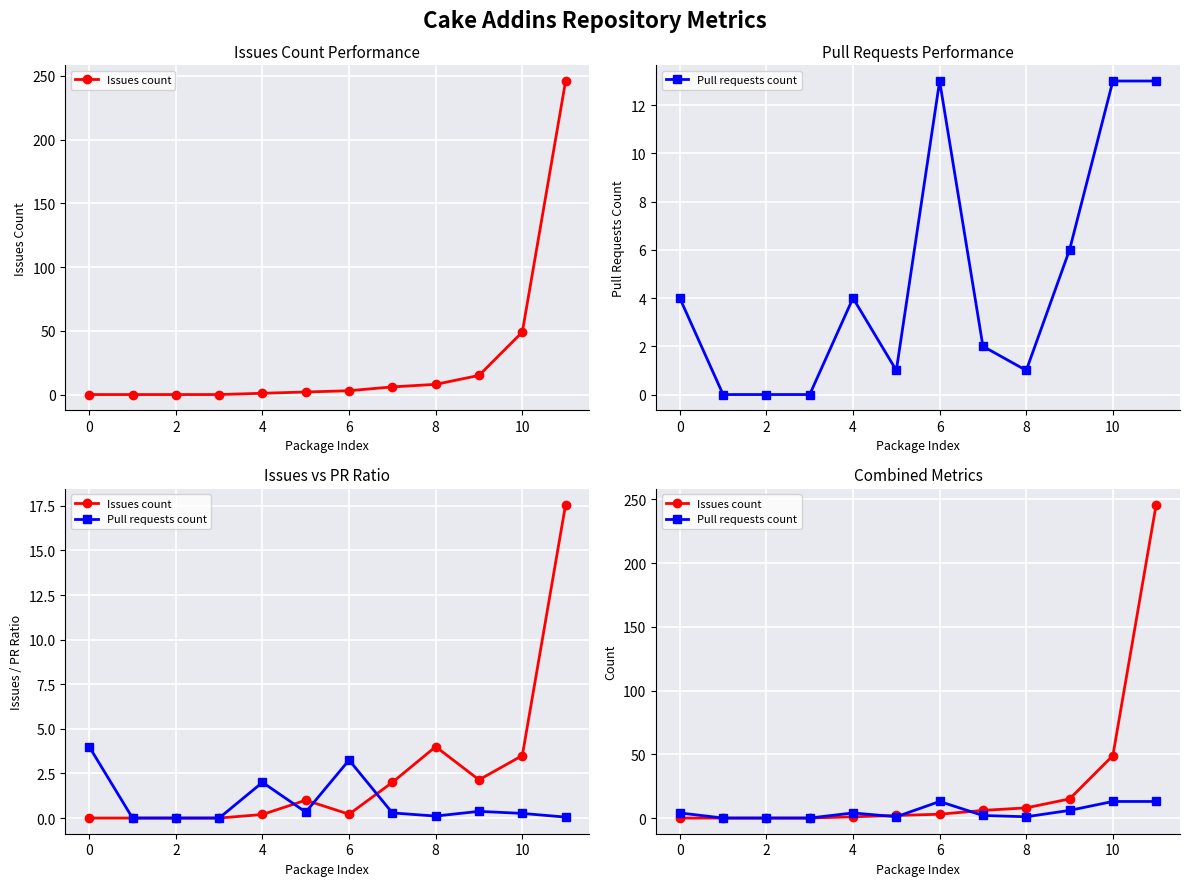

Count the number of categories in the chart.

12